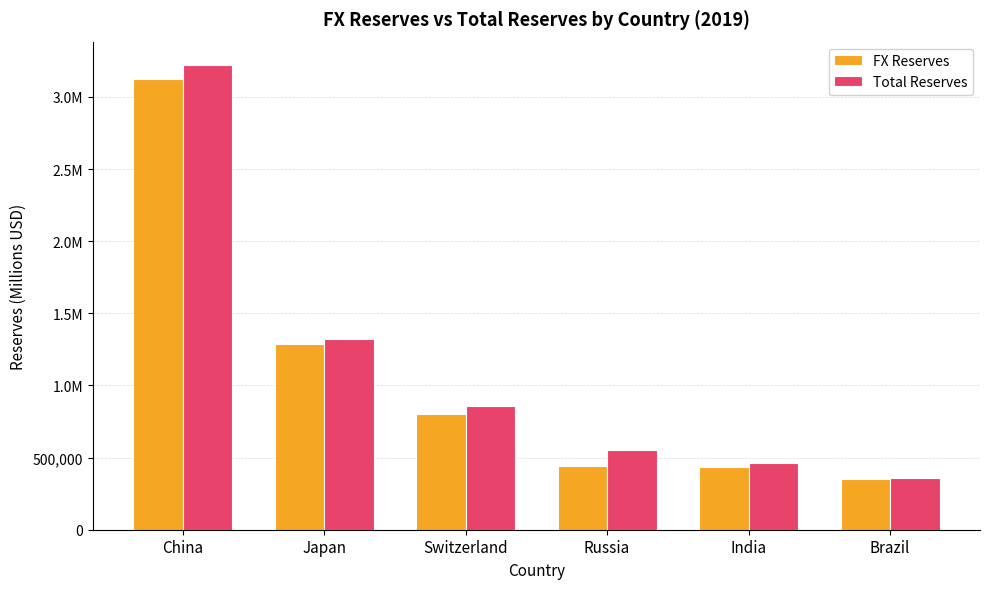

What is the value of the FX Reserves bar at the 1st from the left?

3127493.9